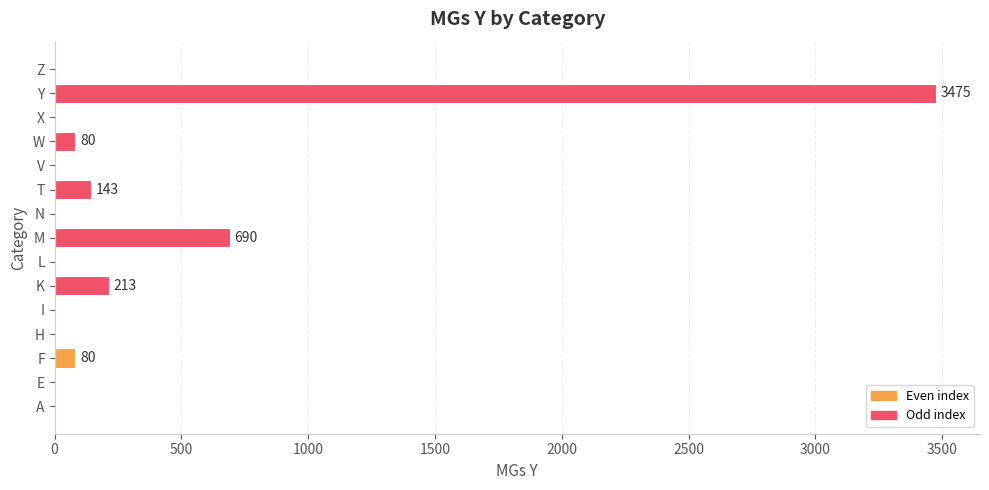

What is the sum of all values?

4681